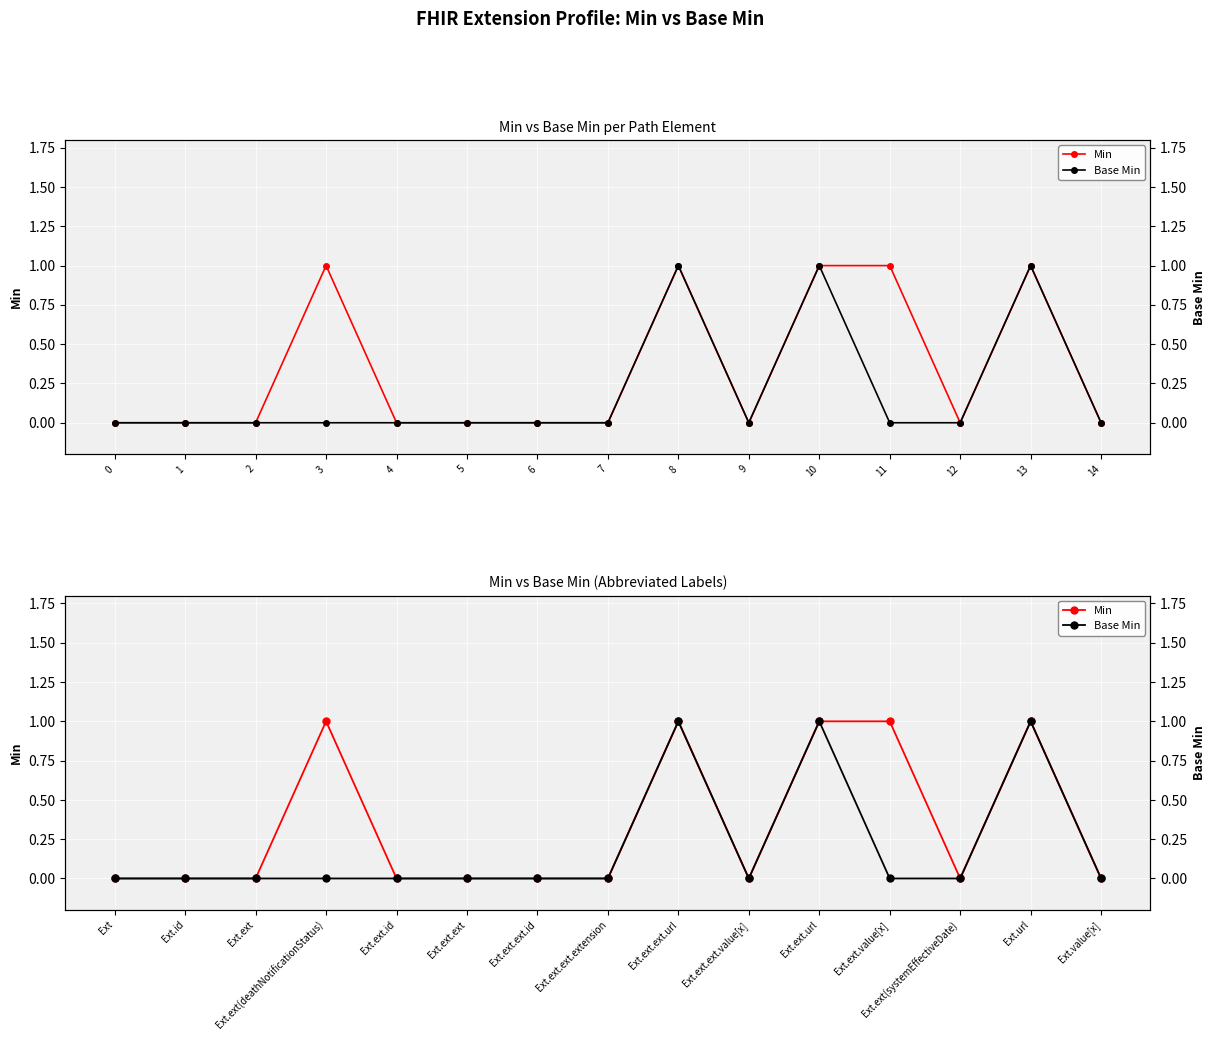

True or false: Base Min and Min intersect in this chart.

False